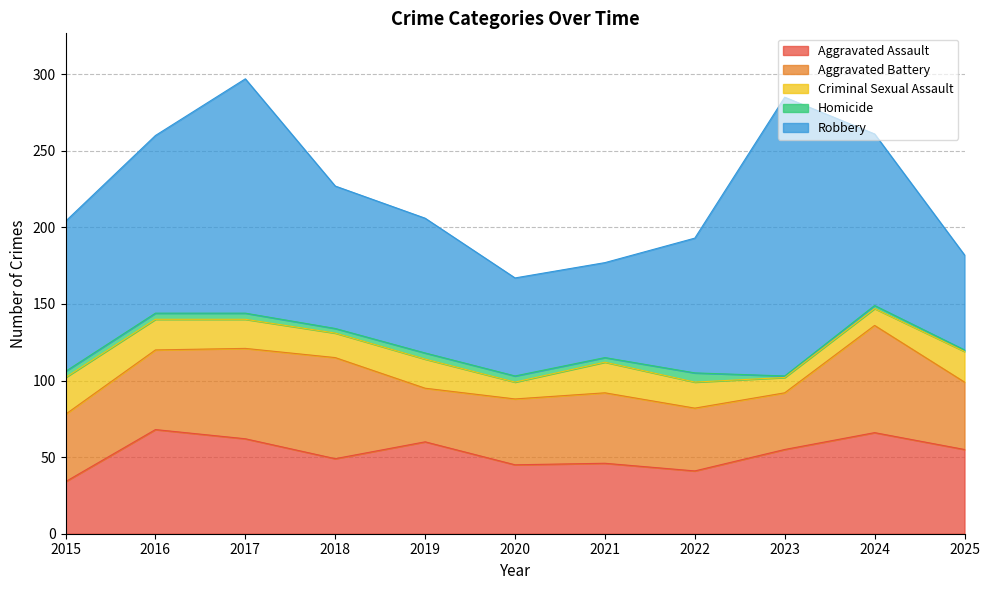

Between 2020 and 2018, which is larger?

2018